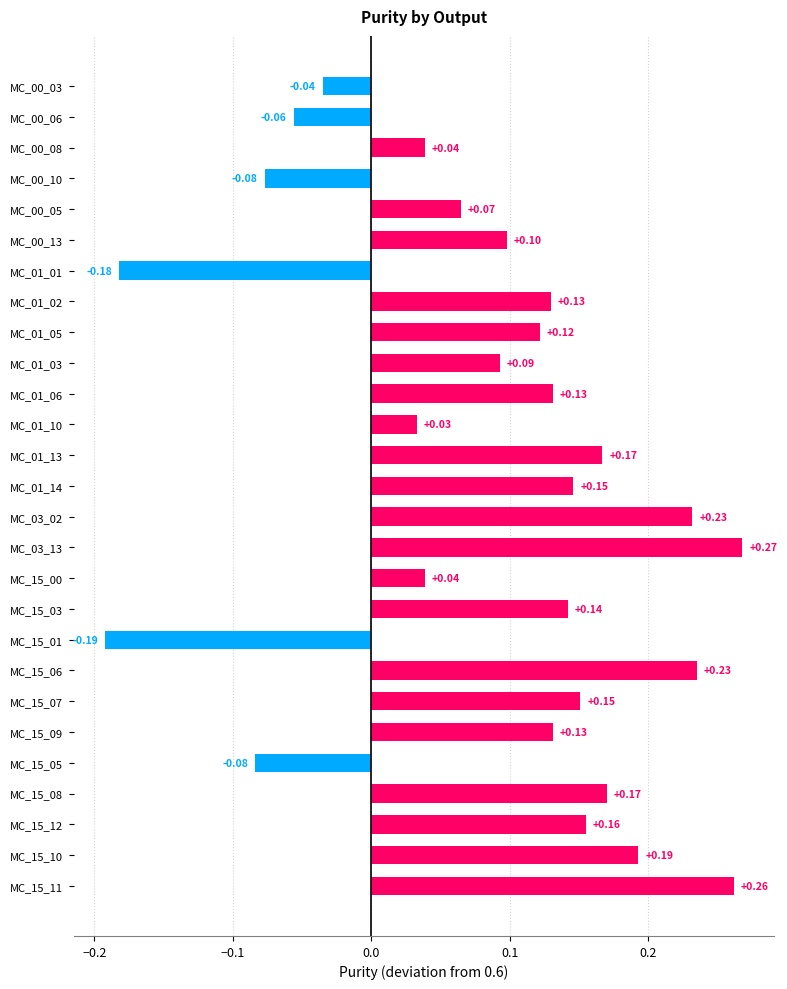

Between MC_15_03 and MC_00_10, which is larger?

MC_15_03